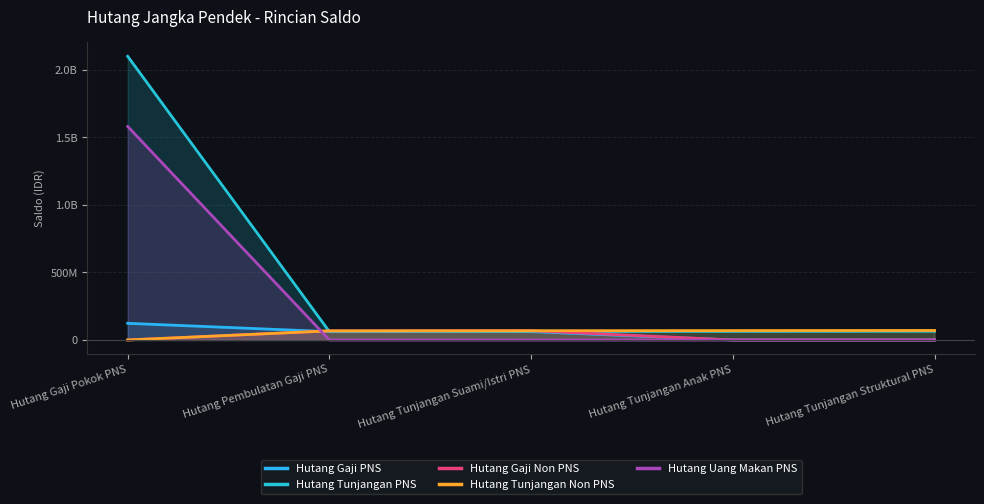

Which series has the largest range (max minus min)?

Hutang Tunjangan PNS